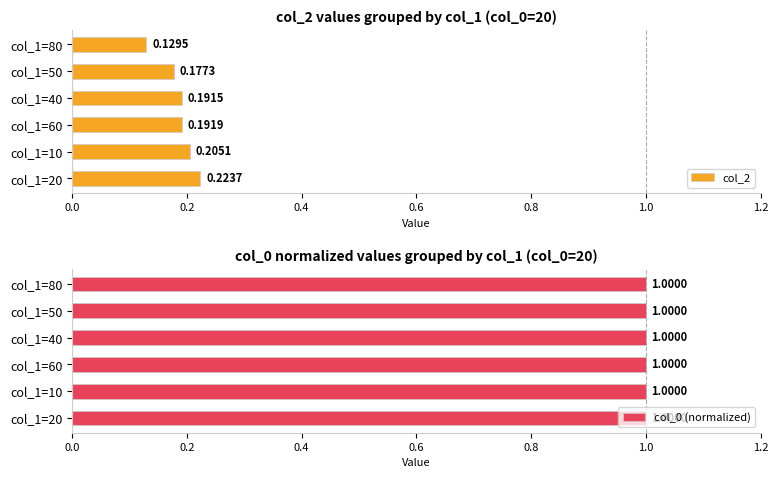

At how many categories does at least one series exceed 0?

6